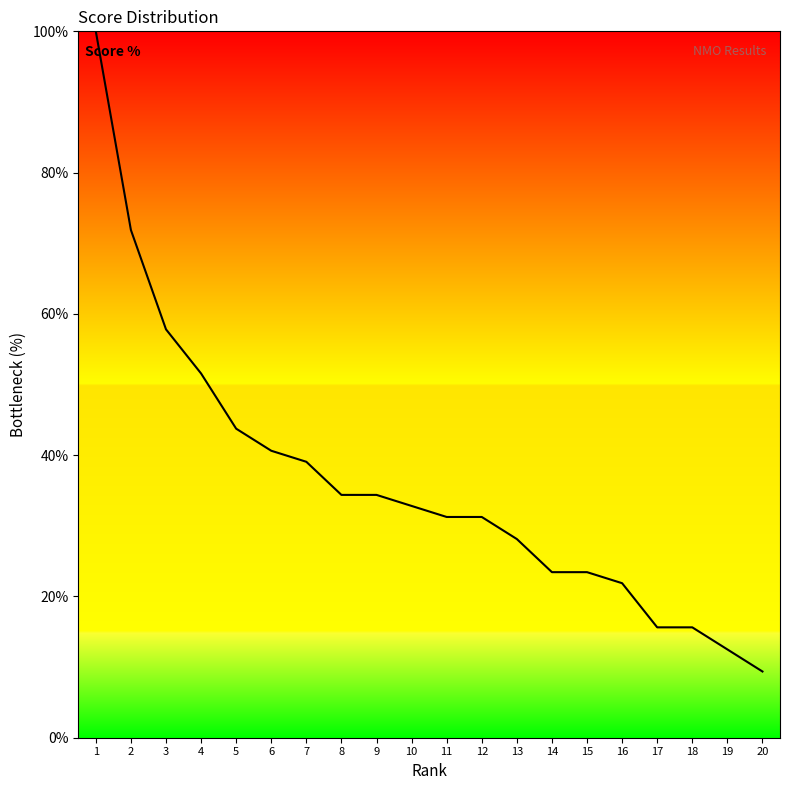

Which has a higher value, 1 or 13?

1